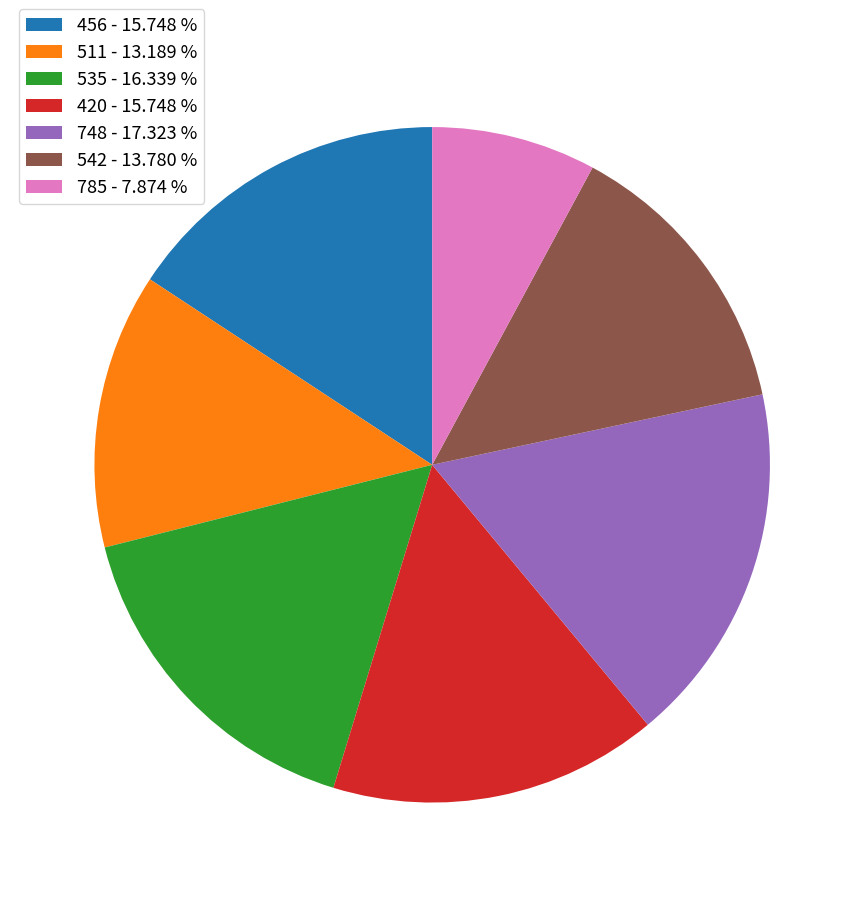

Combined, do 748 - 17.323 % and 456 - 15.748 % account for over 50%?

No